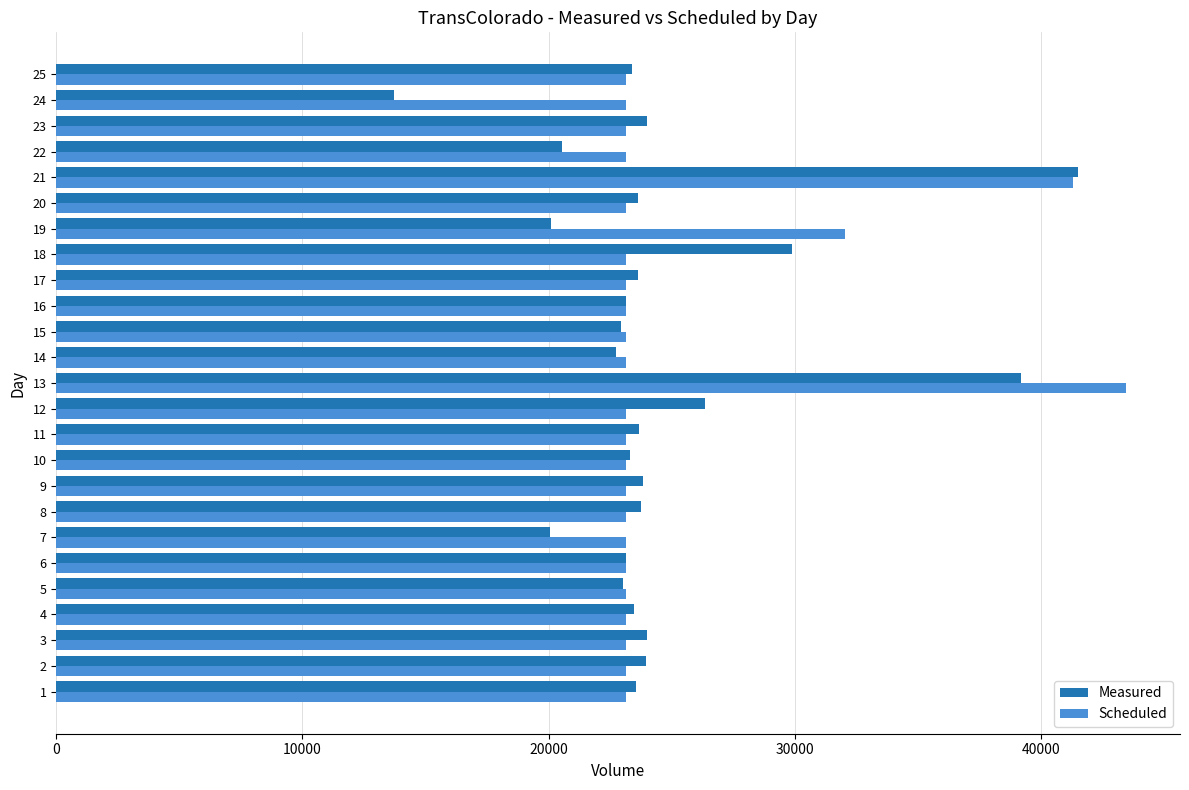

Which category has the lowest value across all series?

24